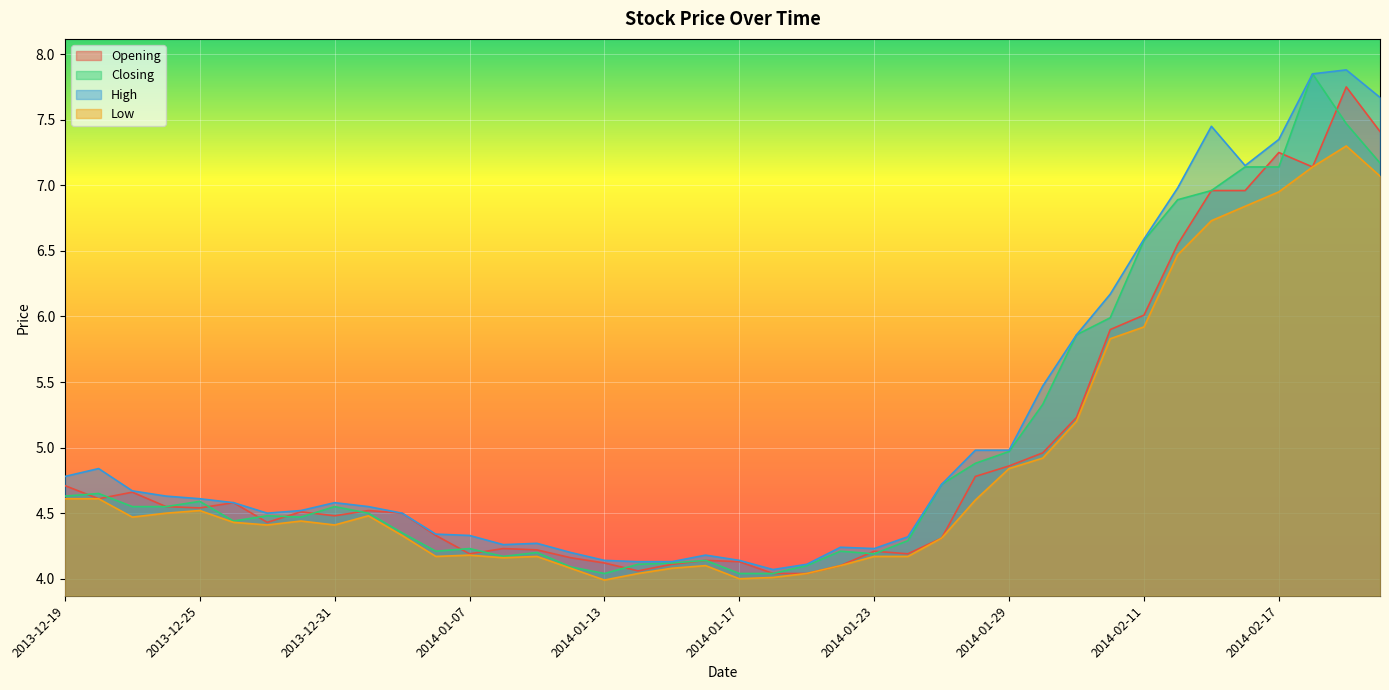

How many lines are shown in the chart?

4